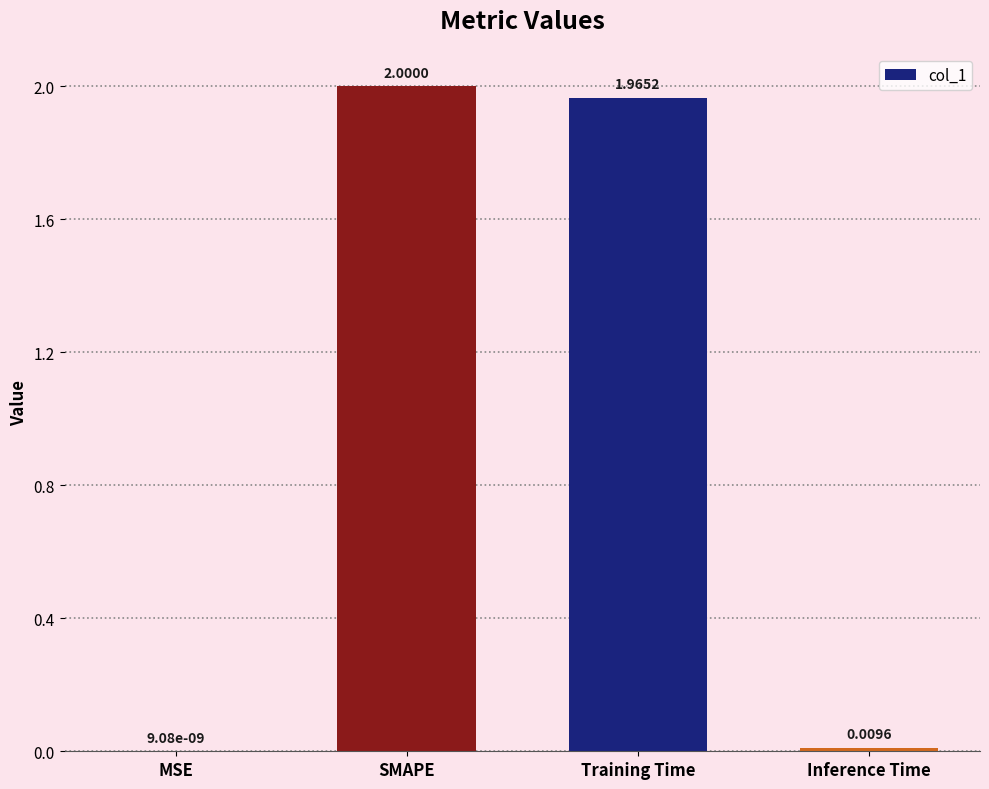

At which category does the chart reach its peak across all series?

SMAPE